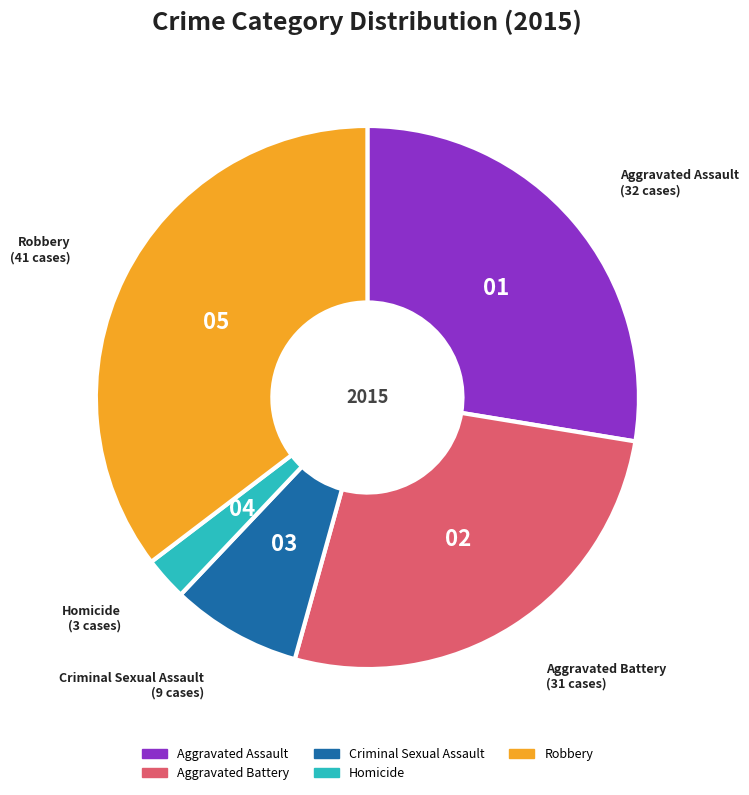

Which category has the biggest portion of the pie?

Robbery